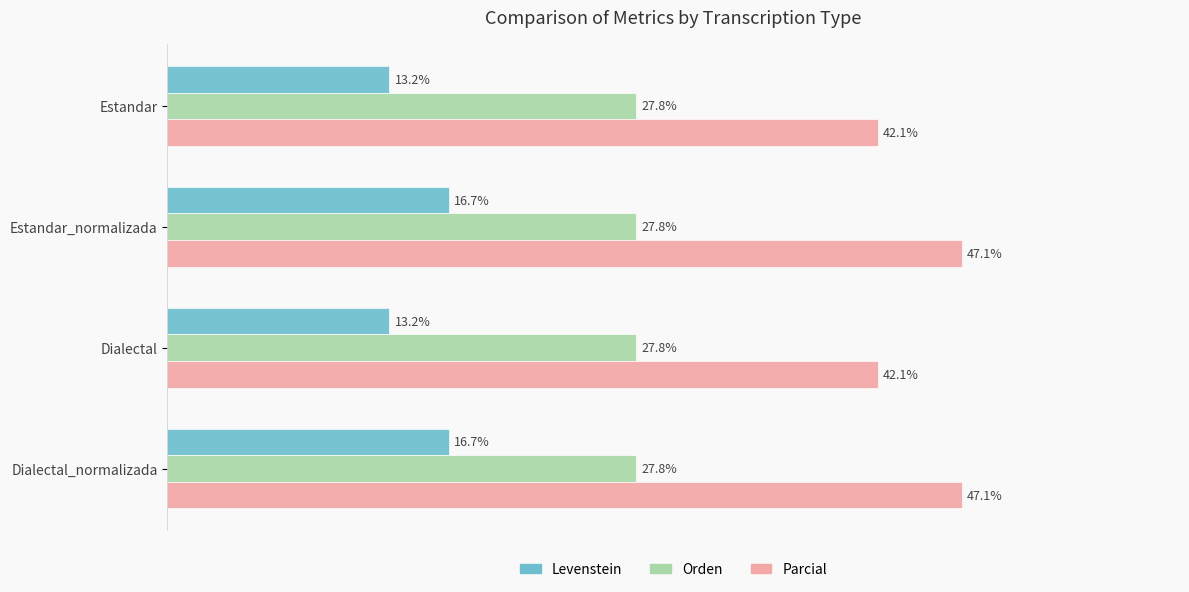

Which series has the largest range (max minus min)?

Parcial